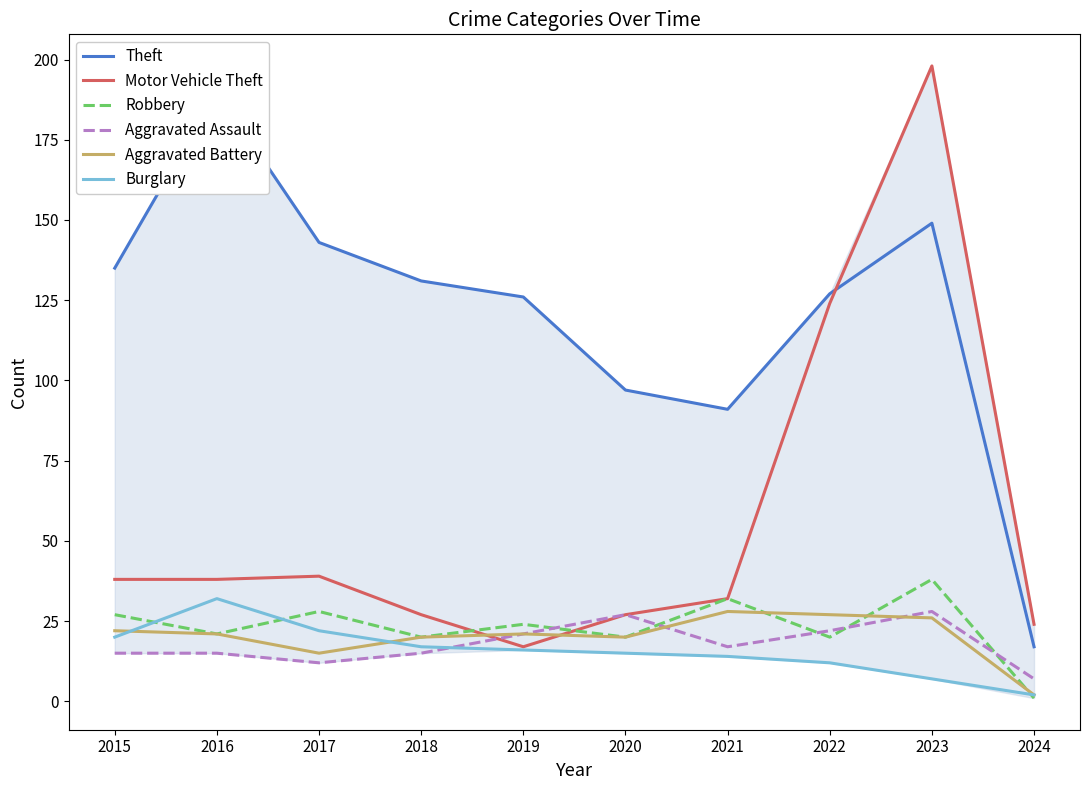

What is the value of the Aggravated Battery point at the 6th from the left?

20